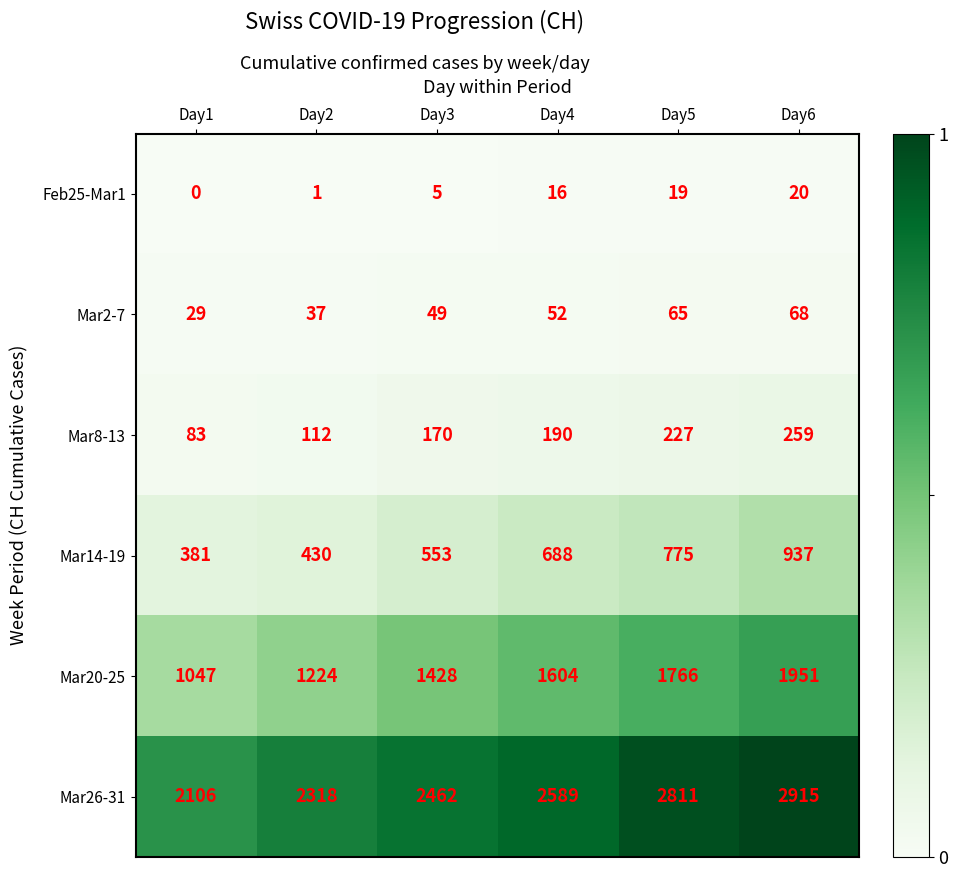

Which series has the largest range (max minus min)?

Mar20-25